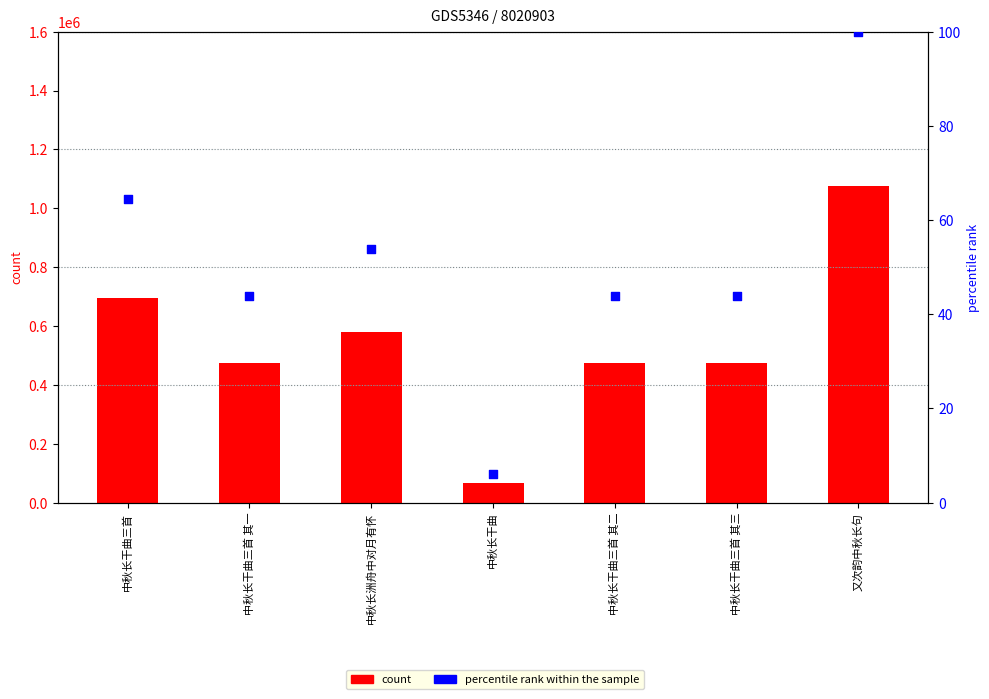

Is the value of count at 中秋长干曲三首 greater than the value of percentile rank within the sample at 中秋长干曲?

Yes